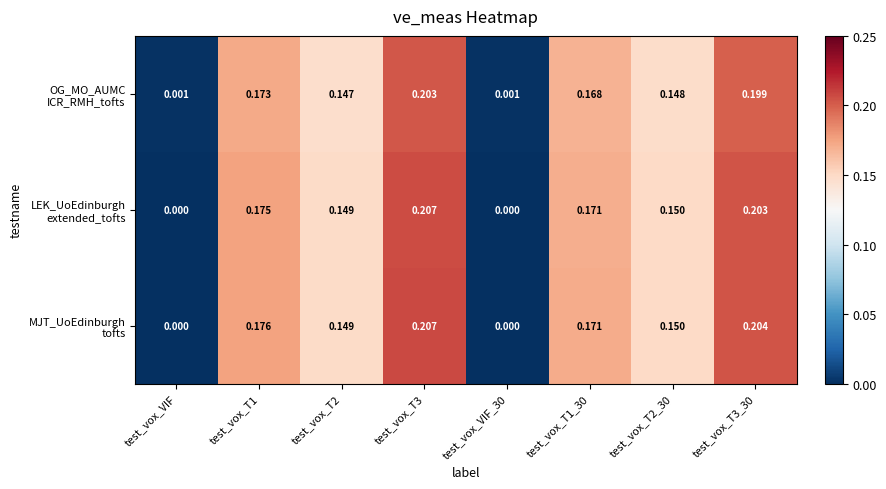

At which category is the sum across all series the highest?

test_vox_T3